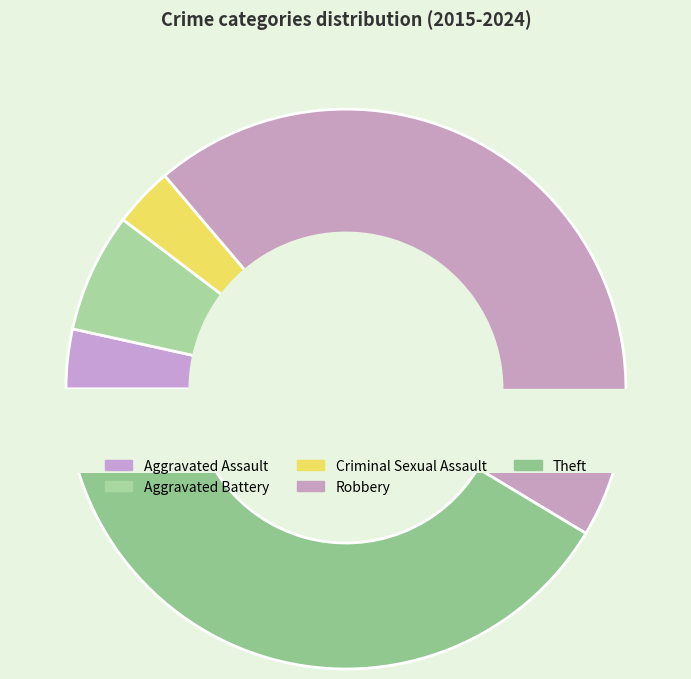

To the nearest percent, what percentage of the pie is Robbery?

45%